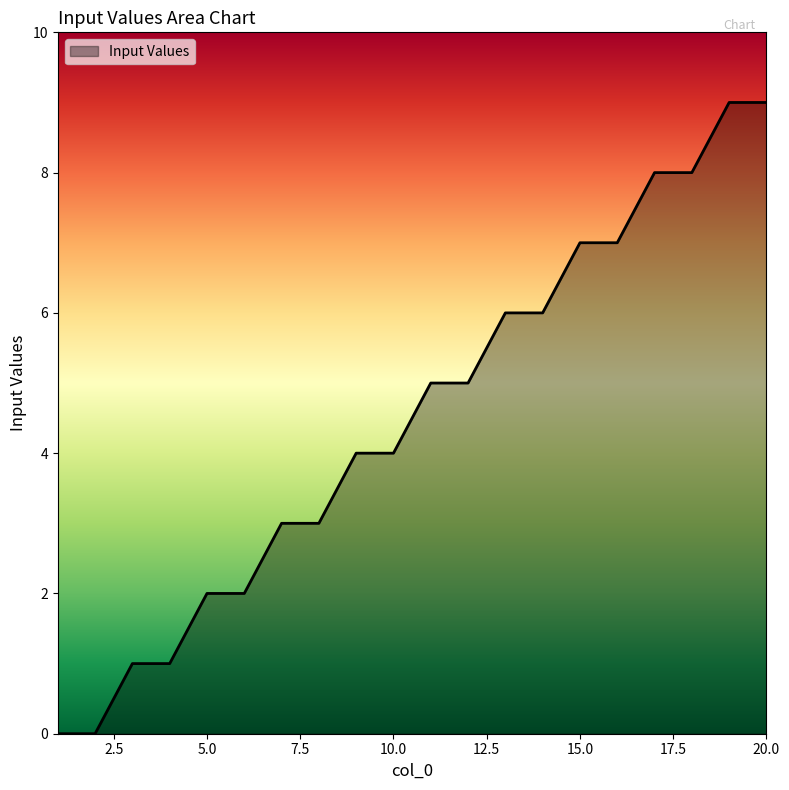

What is the difference between the maximum and minimum values?

9